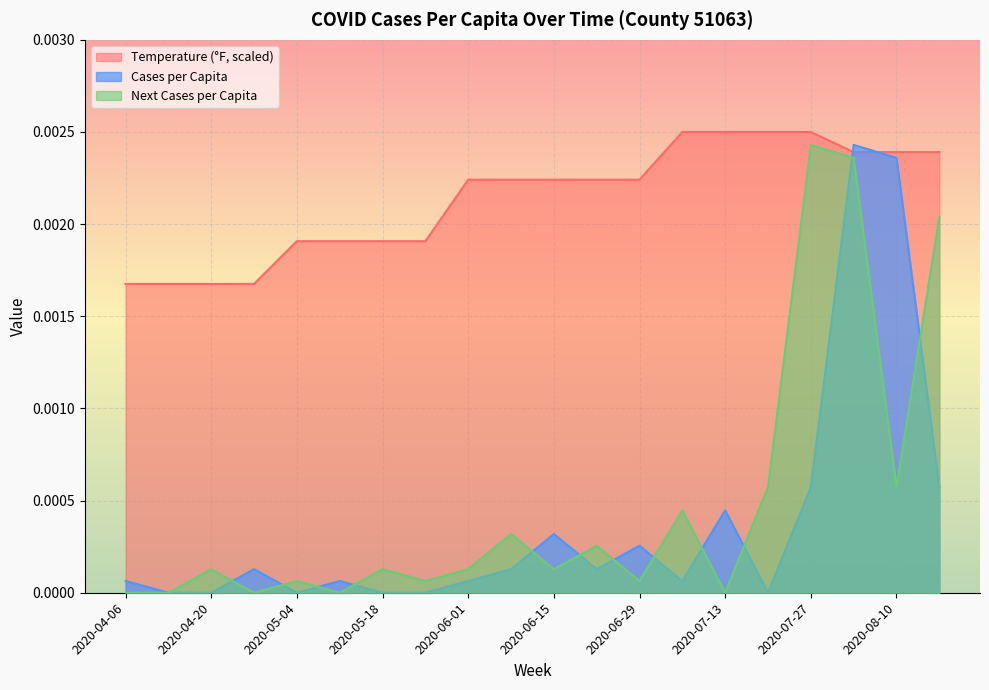

How many interior local valleys does the cases_pcap series have?

4